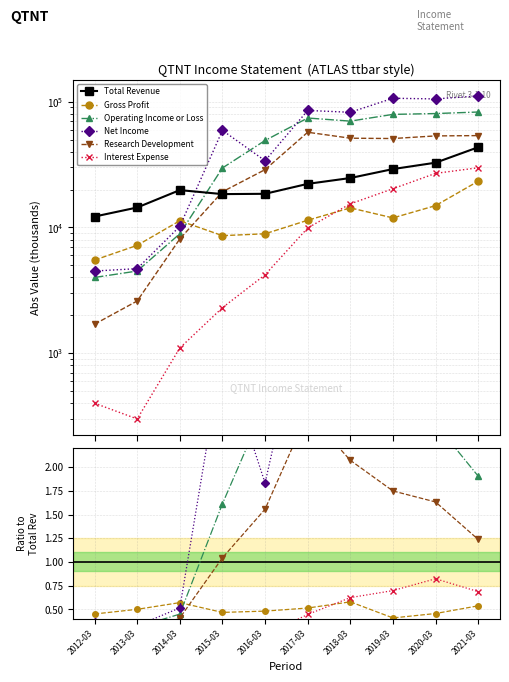

How many data points in Total Revenue are above 22200?

4